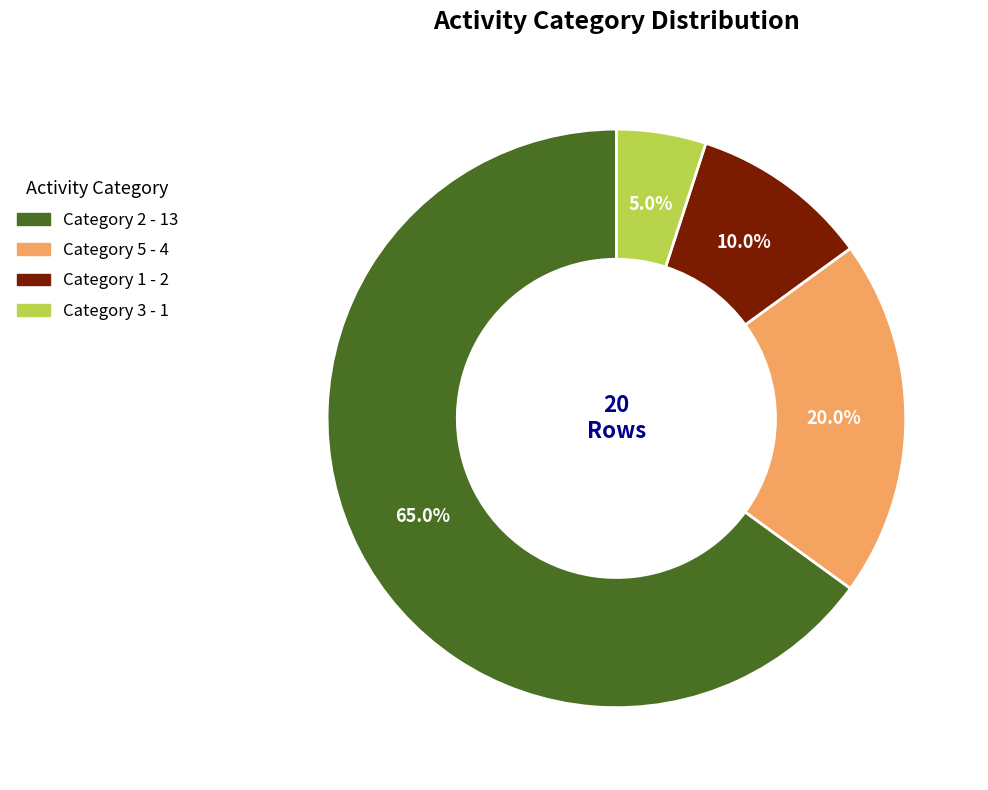

Does any single category account for the majority?

Yes